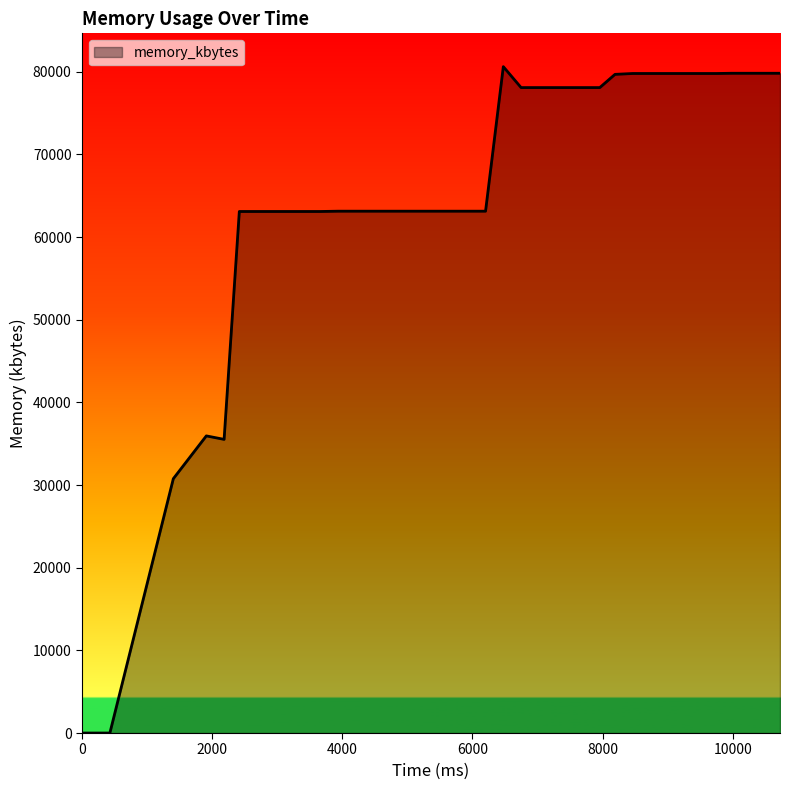

What is the greatest value displayed?

80628